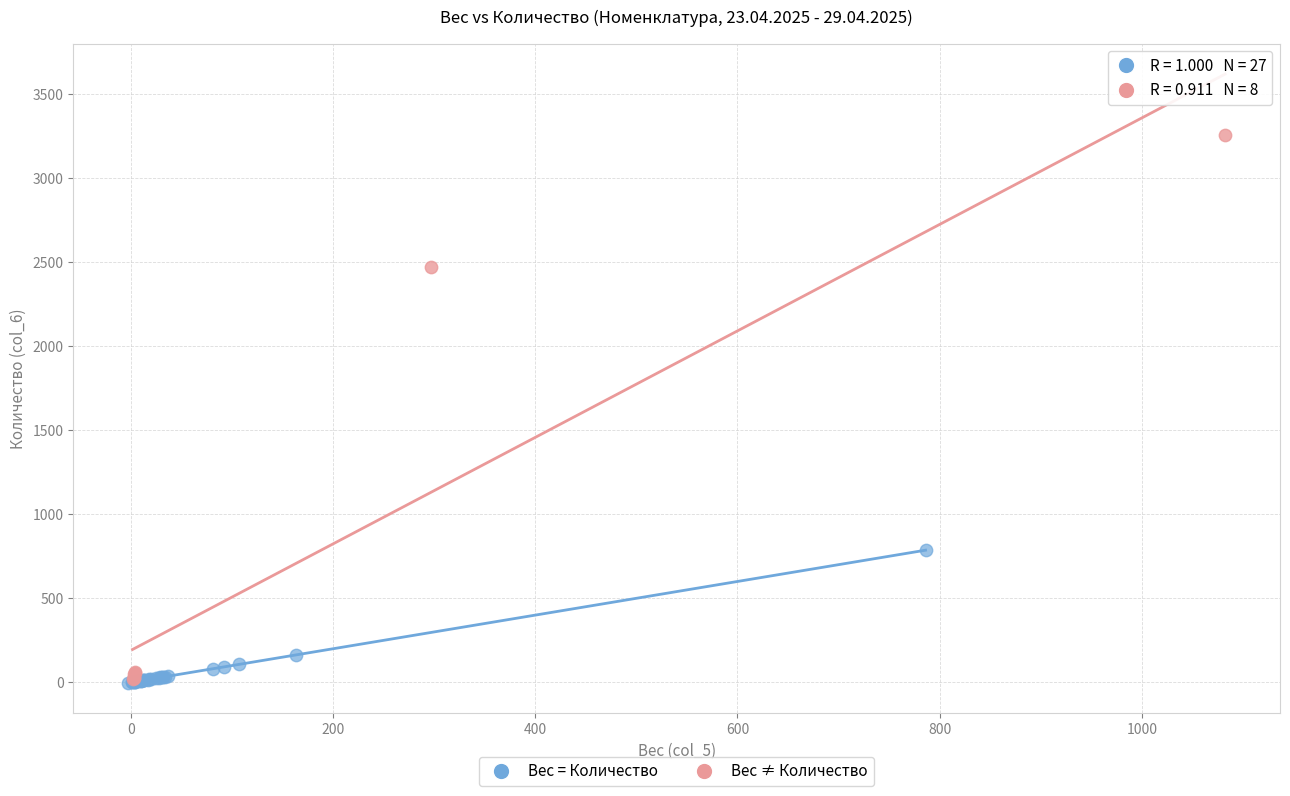

Which series contains the highest Y value?

Вес ≠ Количество